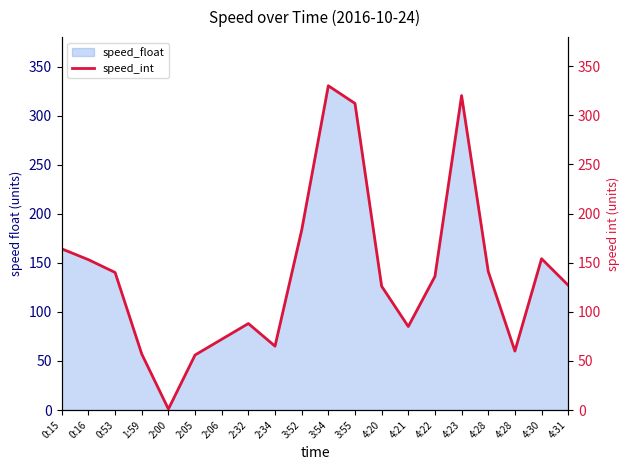

What is the difference between the second highest and second lowest values?

264